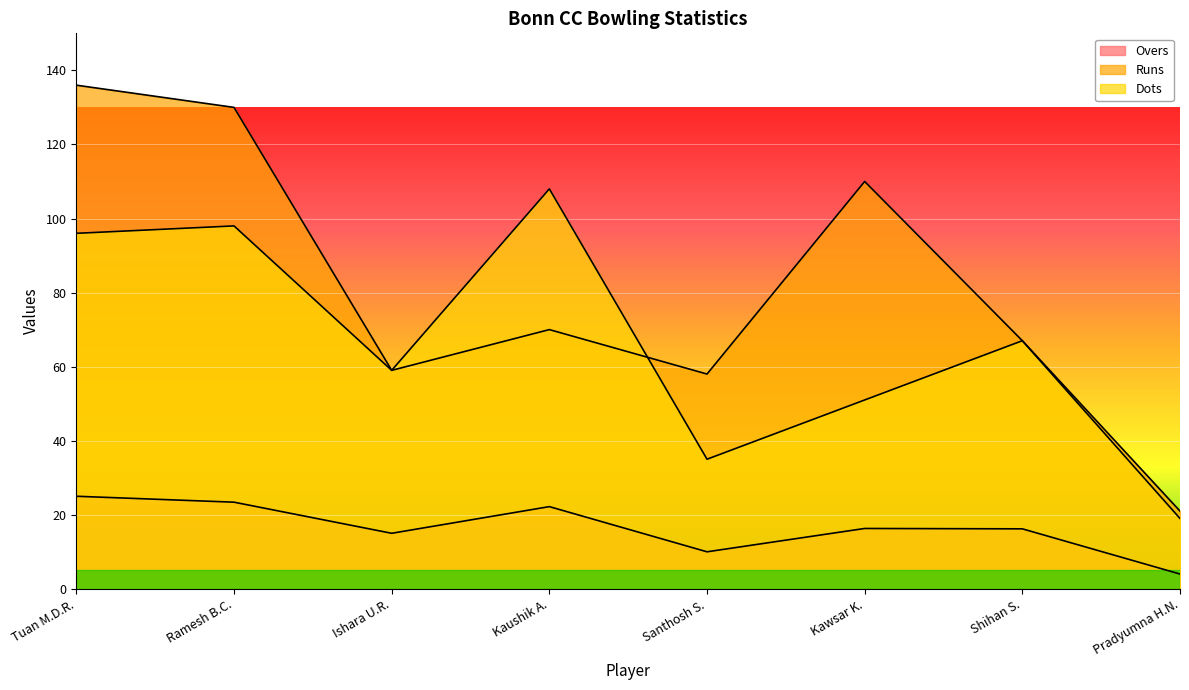

True or false: Overs and Dots cross at least once.

False